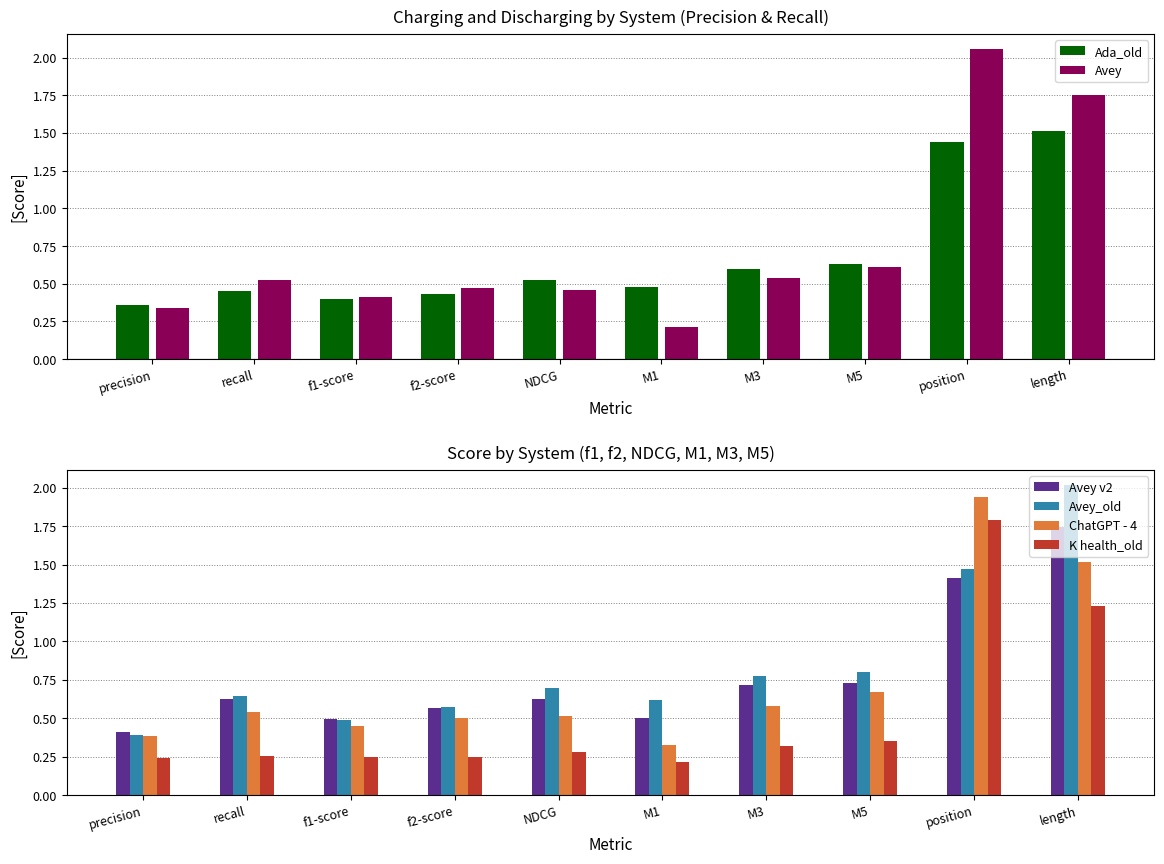

At which category is the sum across all series the highest?

position